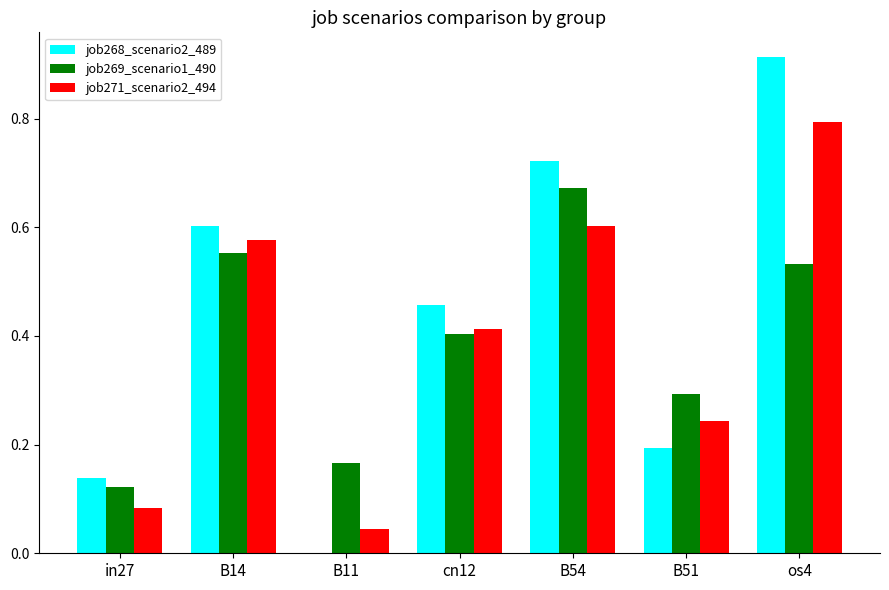

What is the sum of all job269_scenario1_490 values?

2.7